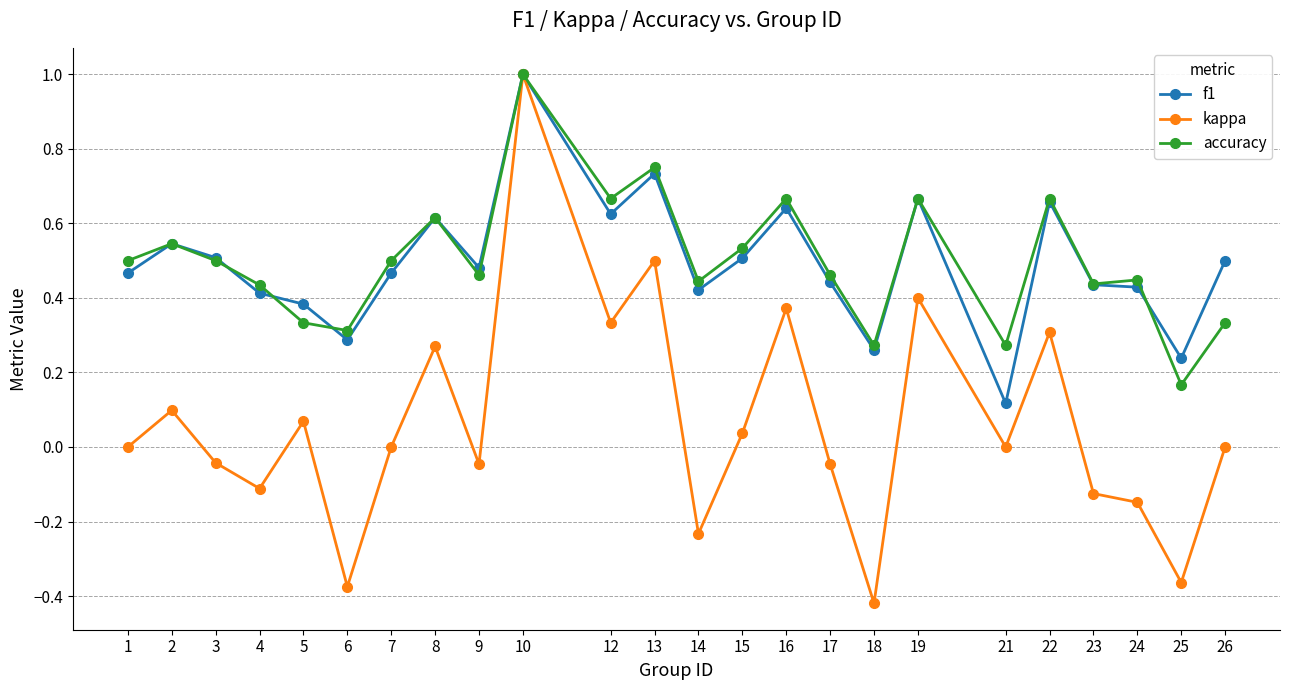

In kappa, how many points are lower than both neighbors (excluding endpoints)?

8